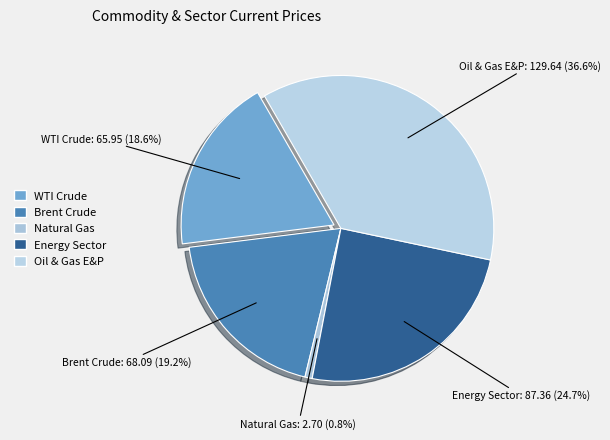

To the nearest percent, what percentage of the pie is Energy Sector?

25%